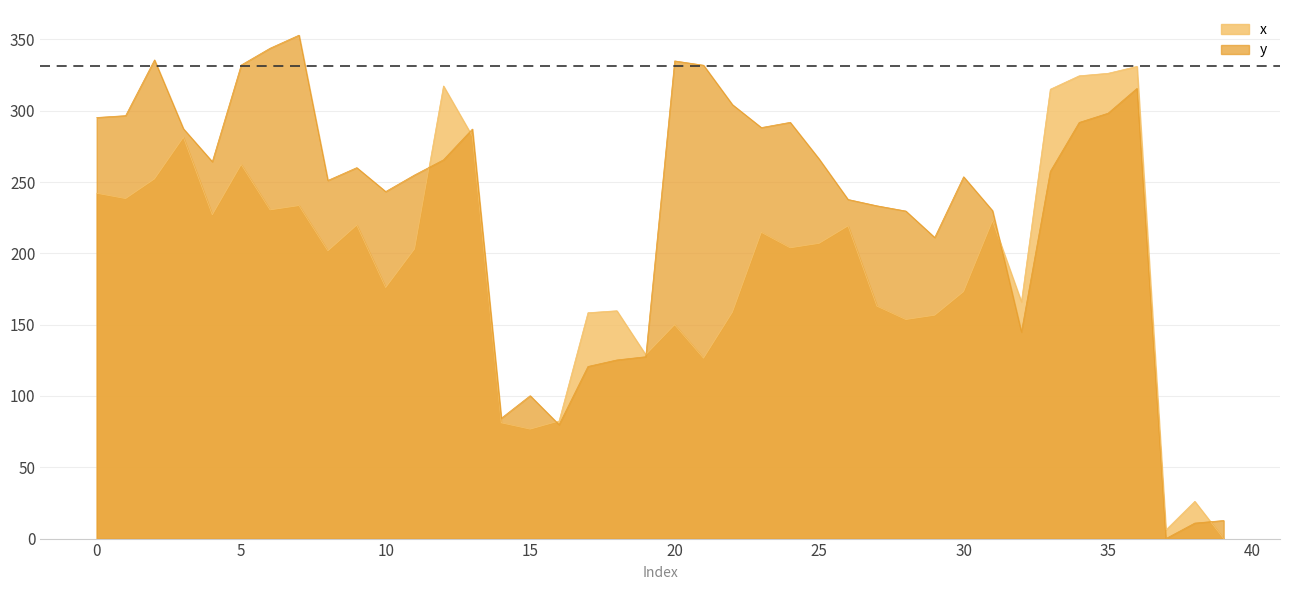

What is the difference between the x values at 30 and 20?

23.2